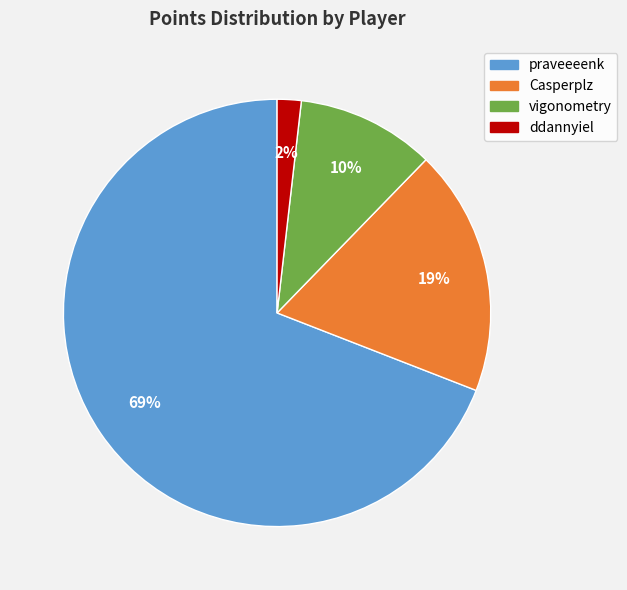

Is there a majority slice in this chart?

Yes